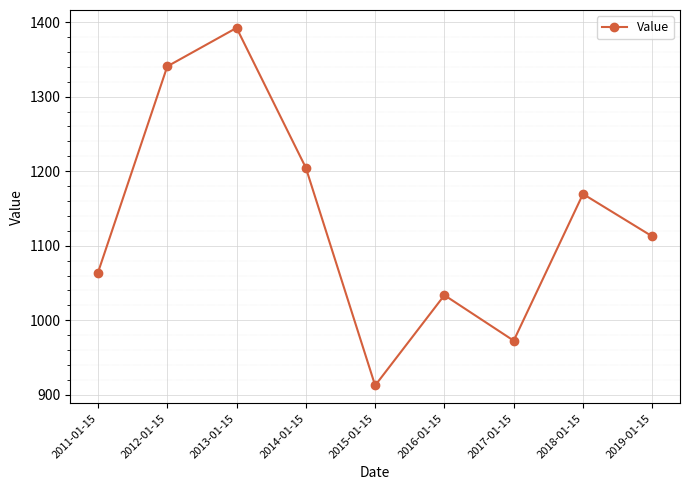

Approximately how many times larger is the value at 2014-01-15 compared to 2019-01-15?

1.1